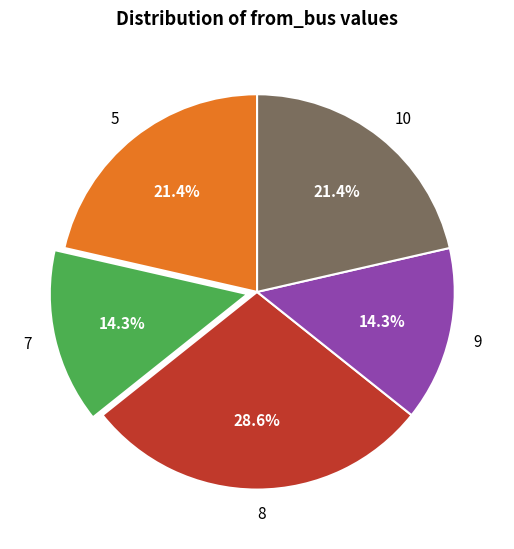

To the nearest percent, what is the combined percentage of 9 and 8?

43%